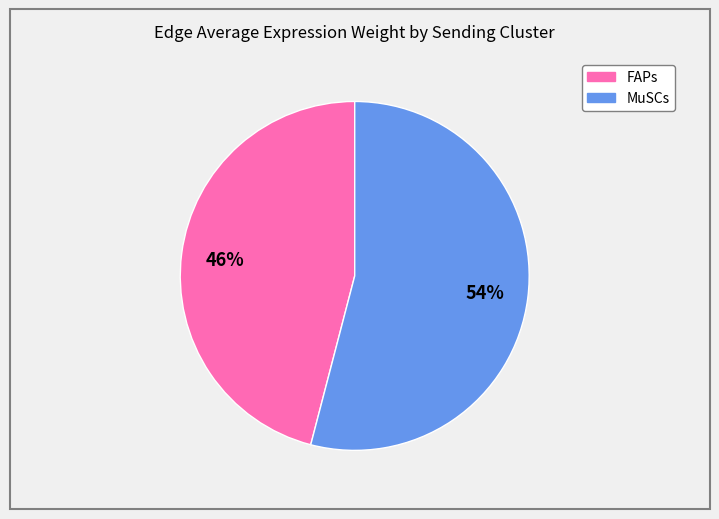

To the nearest percent, what is the average slice percentage?

50%